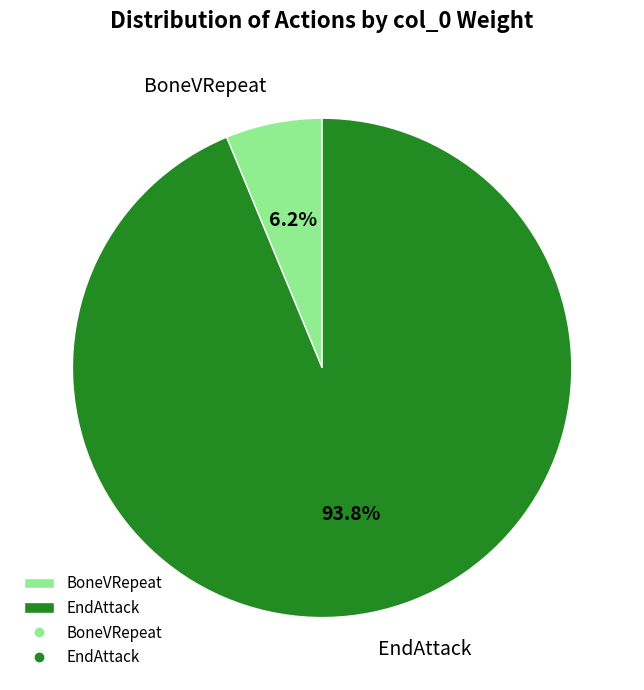

Is it true that EndAttack is 94% of the pie?

True